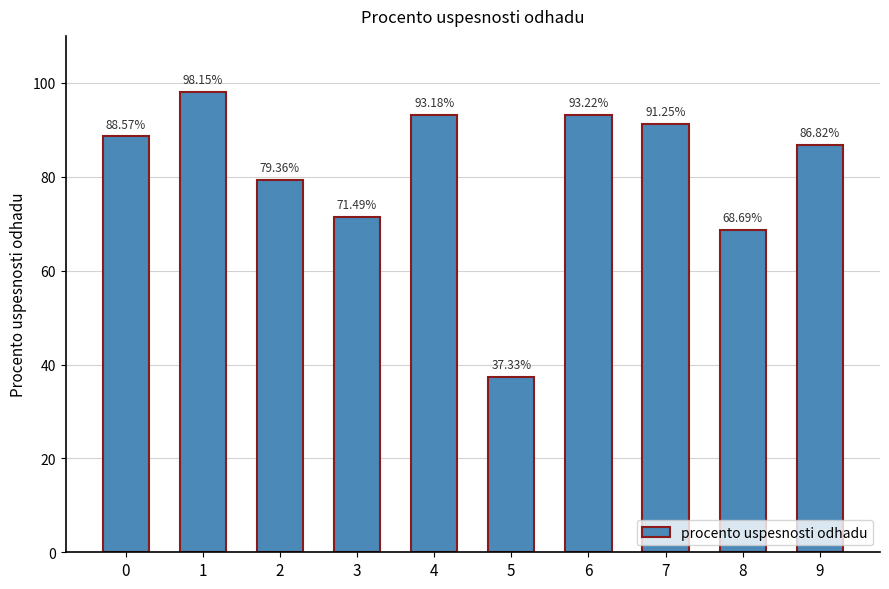

What is the minimum value shown in the chart?

37.3